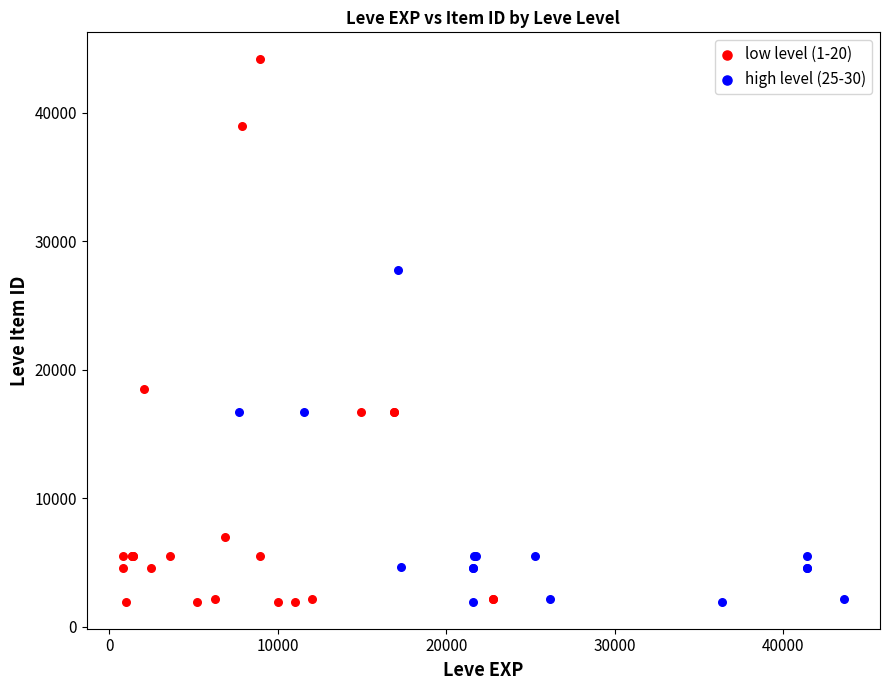

Which series reaches the maximum Y coordinate?

low level (1-20)